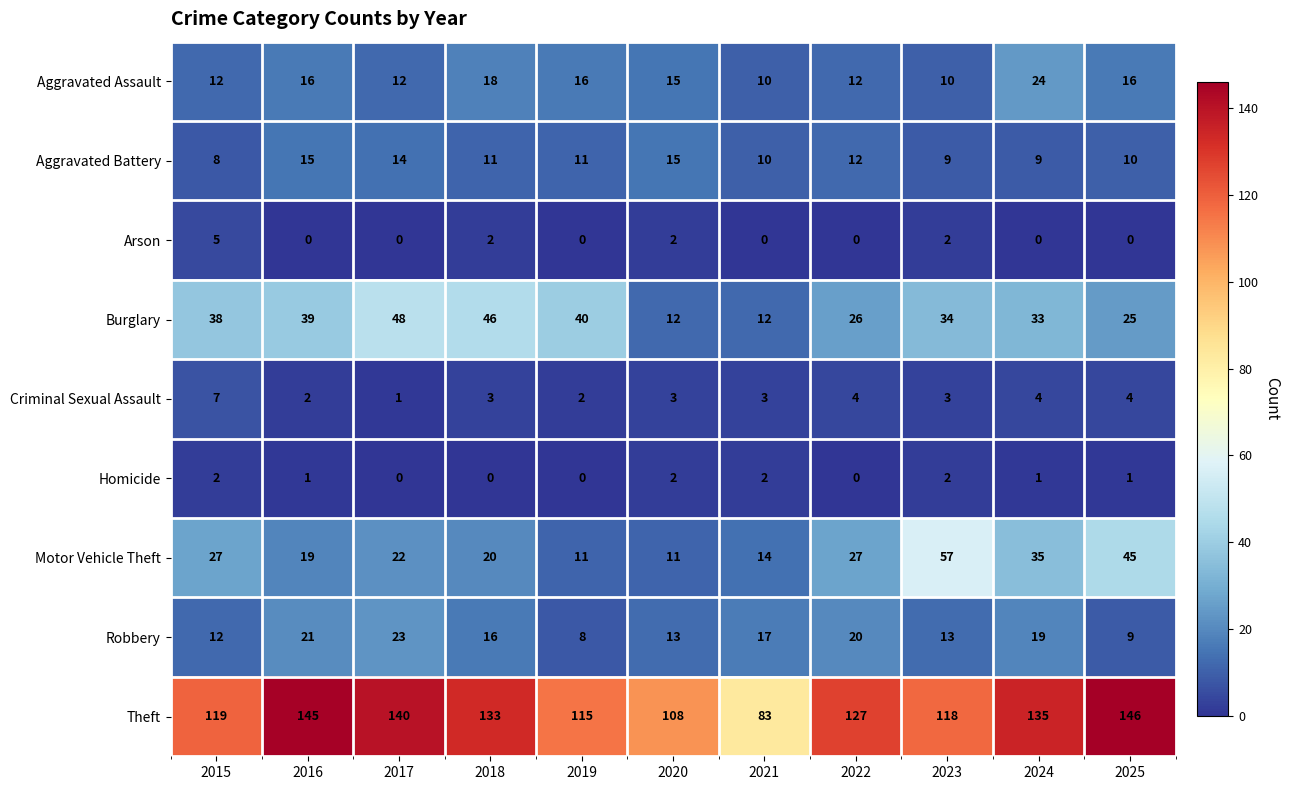

True or false: Robbery has a value of 20 at 2022.

True